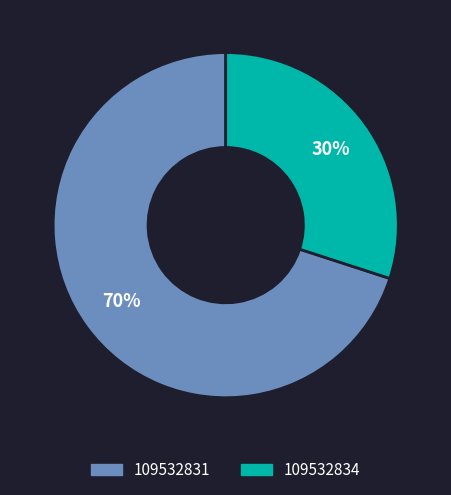

Which slice is the largest?

109532831